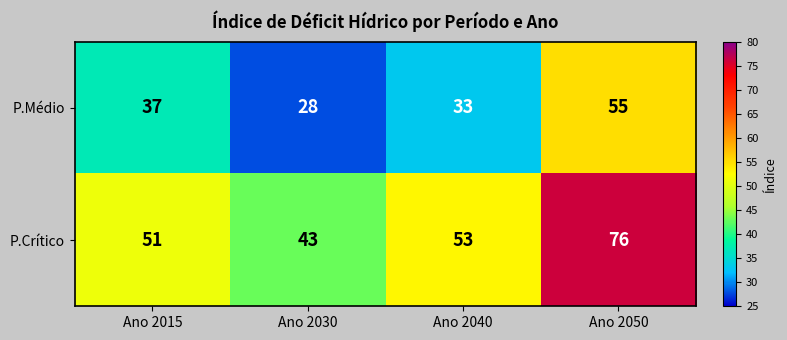

How many distinct data groups are displayed?

2